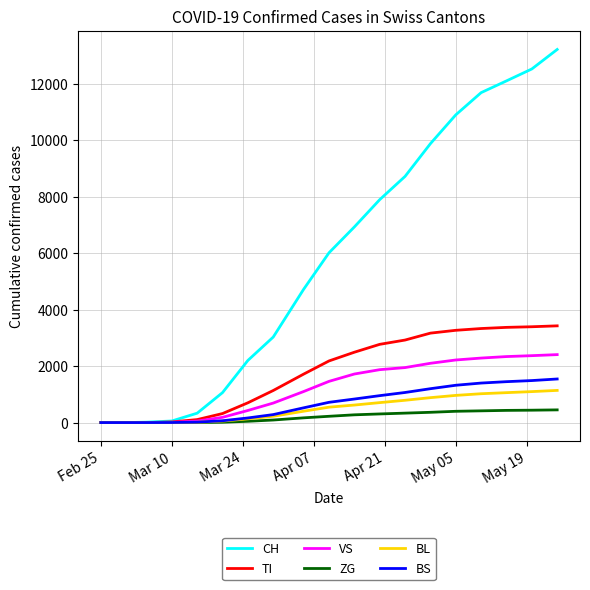

Which series has the largest total across all categories?

CH